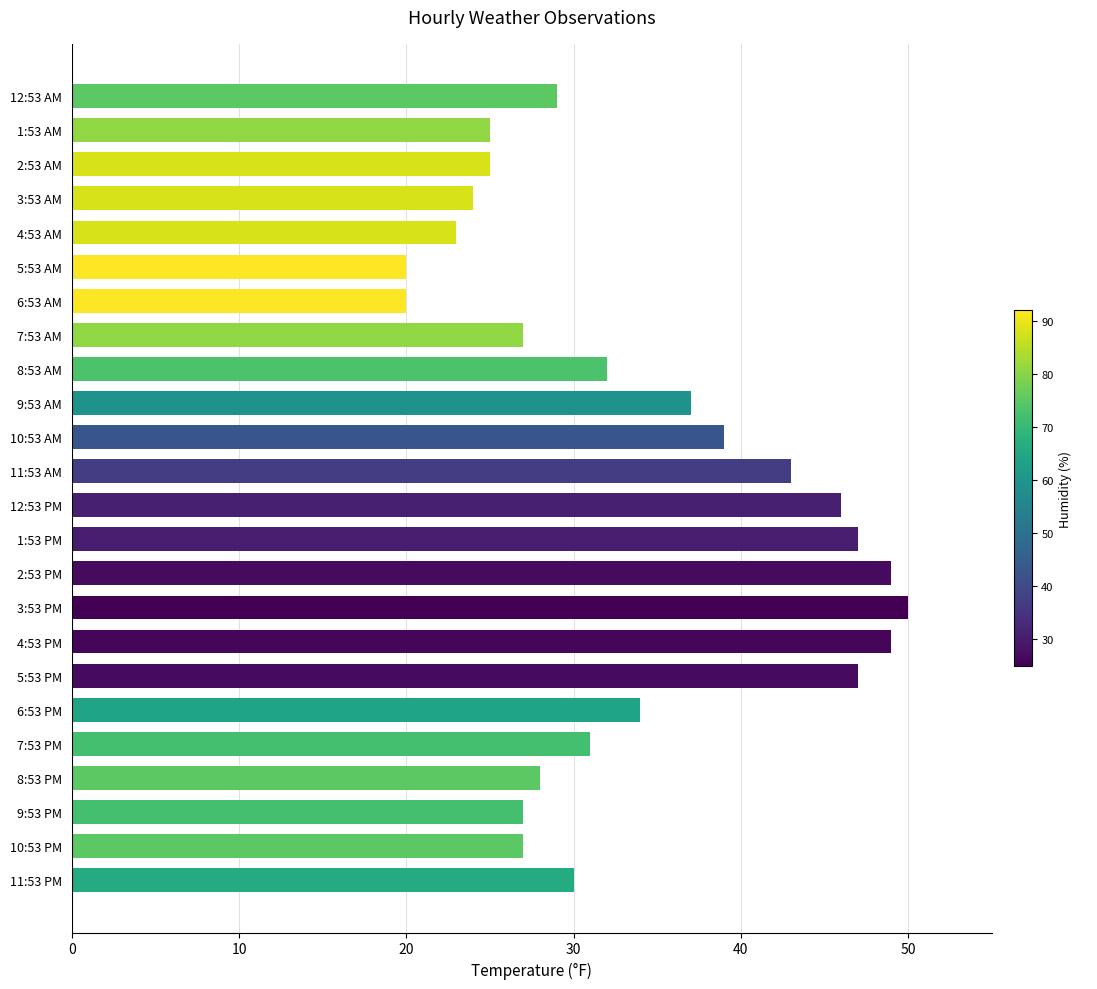

What is the difference between the values at 11:53 PM and 6:53 PM?

4